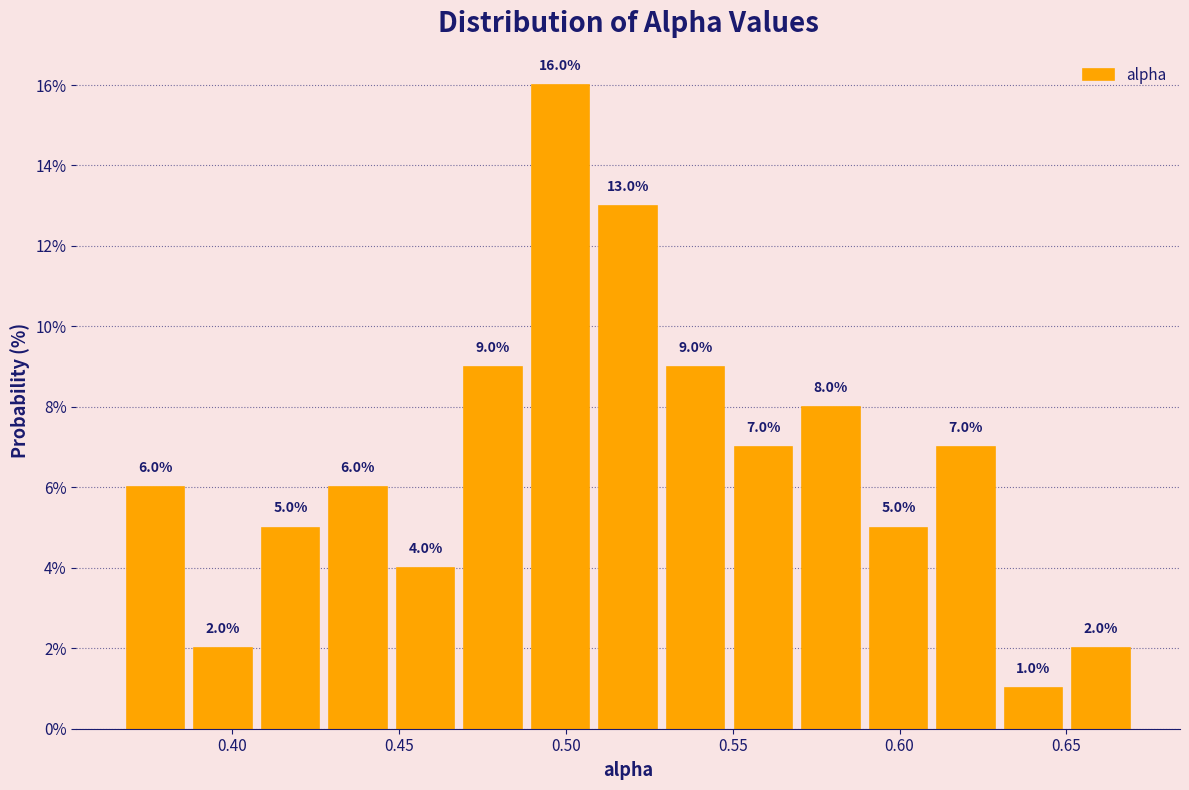

Reading left to right, transcribe this chart: for each bar, give the range it covers on the x-axis and its height. The bar edges are not printed on the chart, so give them approximately, as read against the axis.

0.365 to 0.385: 6.0
0.385 to 0.405: 2.0
0.405 to 0.430: 5.0
0.430 to 0.450: 6.0
0.450 to 0.470: 4.0
0.470 to 0.490: 9.0
0.490 to 0.510: 16.0
0.510 to 0.530: 13.0
0.530 to 0.550: 9.0
0.550 to 0.570: 7.0
0.570 to 0.590: 8.0
0.590 to 0.610: 5.0
0.610 to 0.630: 7.0
0.630 to 0.650: 1.0
0.650 to 0.670: 2.0